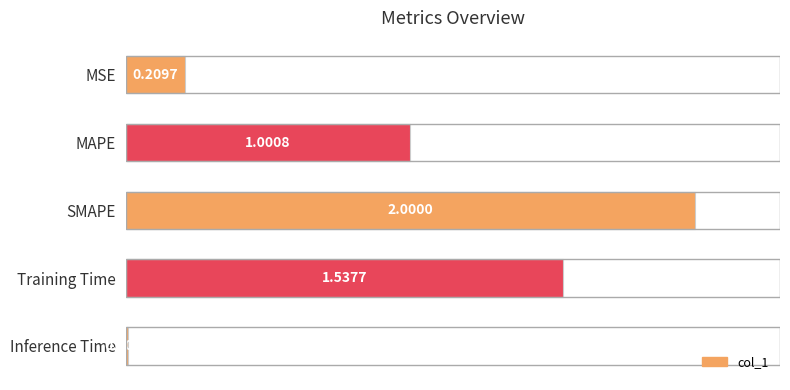

What is the greatest value displayed?

2.0